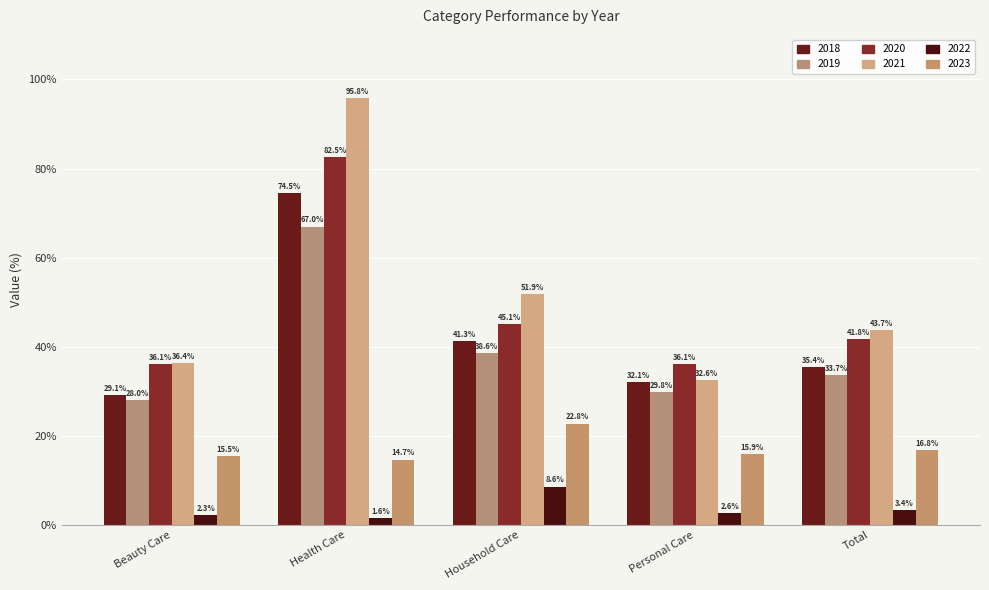

Reading left to right, extract all data points from this chart.

2018: Beauty Care=29.1	Health Care=74.5	Household Care=41.3	Personal Care=32.1	Total=35.4
2019: Beauty Care=28.0	Health Care=67.0	Household Care=38.6	Personal Care=29.8	Total=33.7
2020: Beauty Care=36.1	Health Care=82.5	Household Care=45.1	Personal Care=36.1	Total=41.8
2021: Beauty Care=36.4	Health Care=95.8	Household Care=51.9	Personal Care=32.6	Total=43.7
2022: Beauty Care=2.3	Health Care=1.6	Household Care=8.6	Personal Care=2.6	Total=3.4
2023: Beauty Care=15.5	Health Care=14.7	Household Care=22.8	Personal Care=15.9	Total=16.8